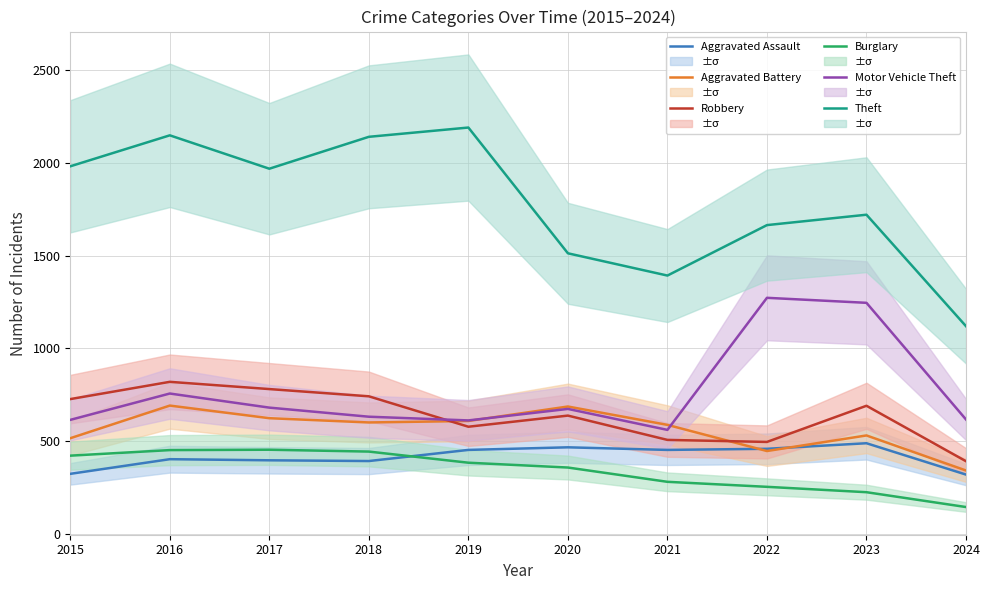

Where is the first local minimum for Theft?

2017